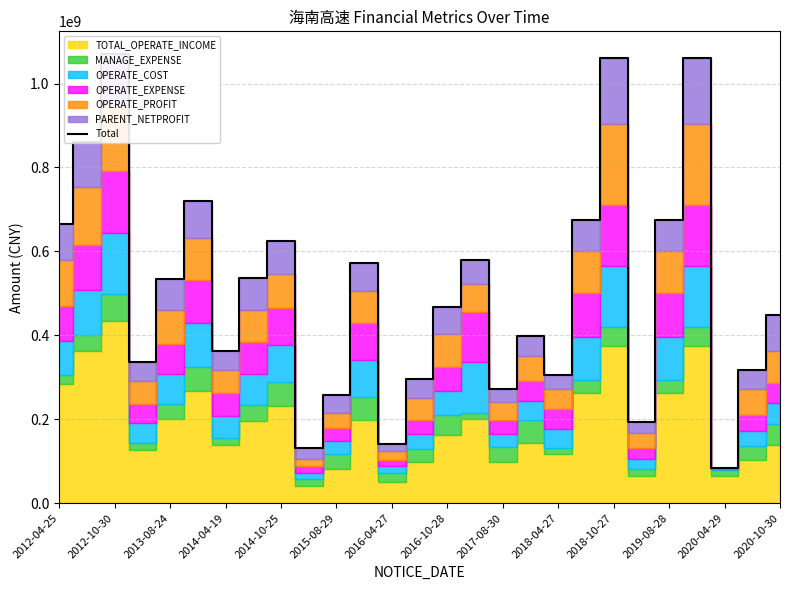

What is the sum of the values at 15 and 16?

850940920.6